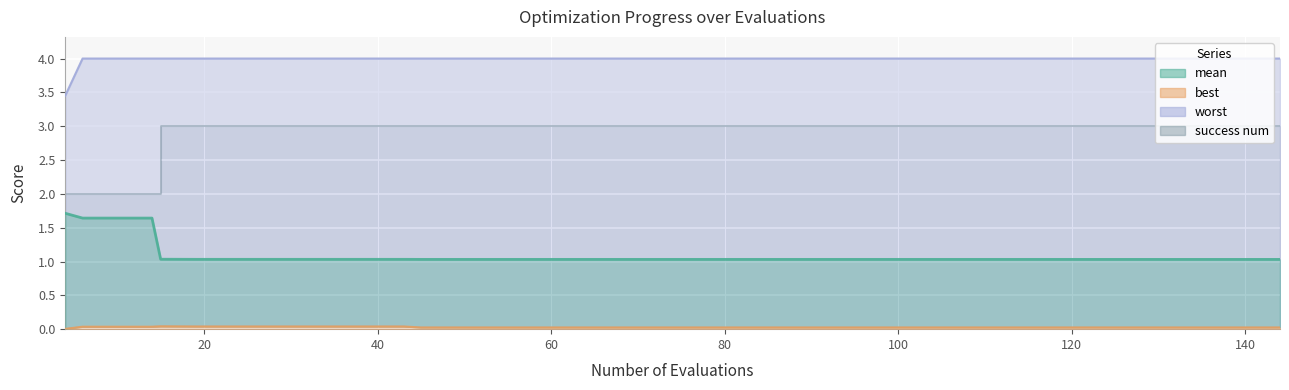

Between 43 and 100, which is larger?

43